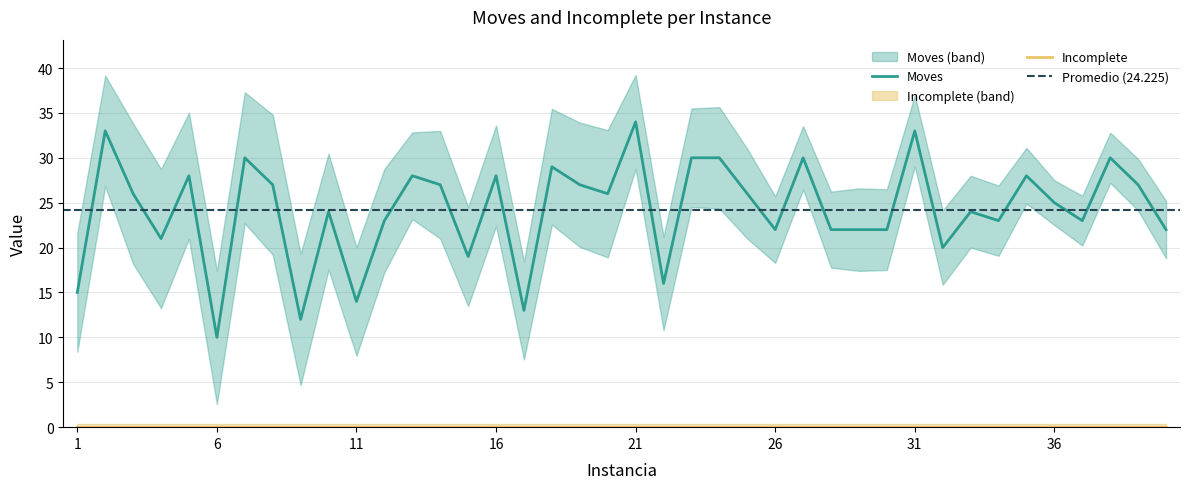

How many data points are above 26?

17